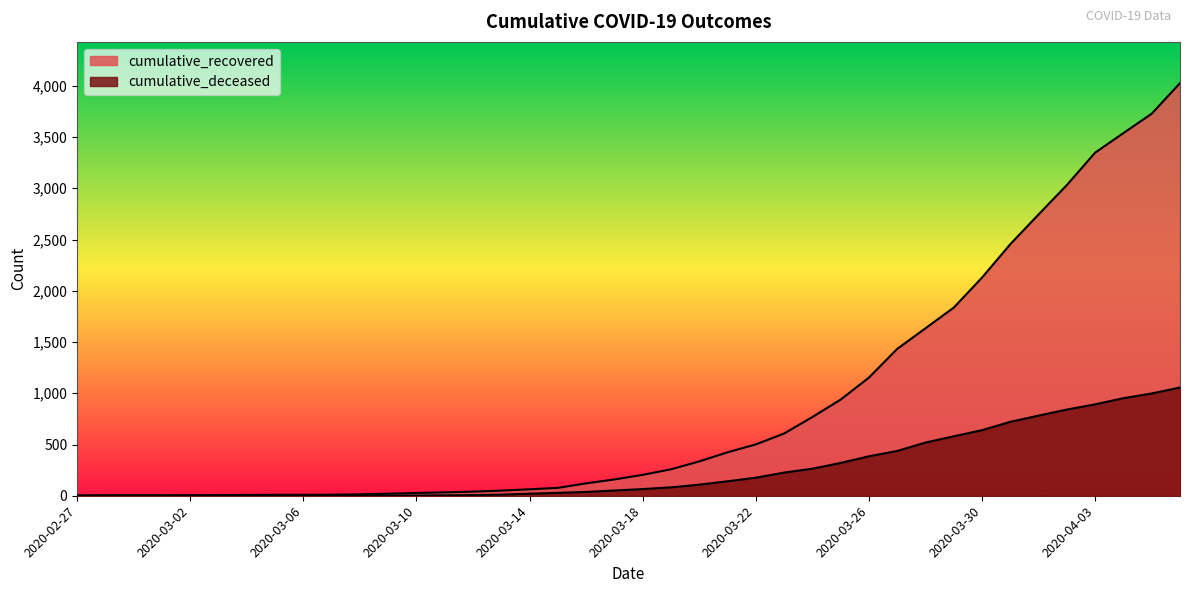

Which category has the lowest value in the cumulative_deceased series?

2020-02-27